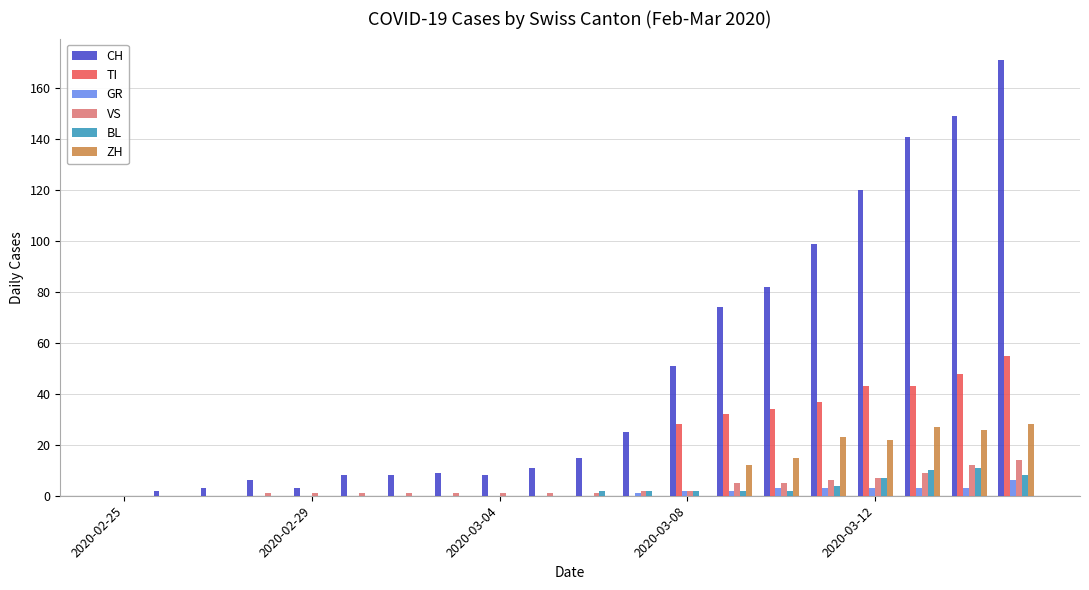

Which series has the largest total across all categories?

CH